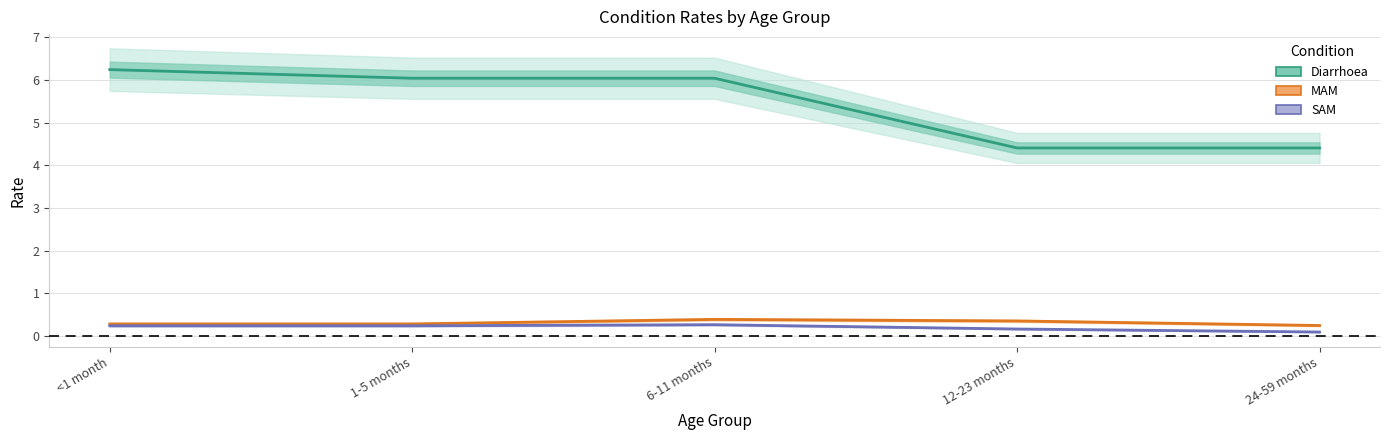

The MAM series shows 0.4 at 6-11 months. True or false?

True